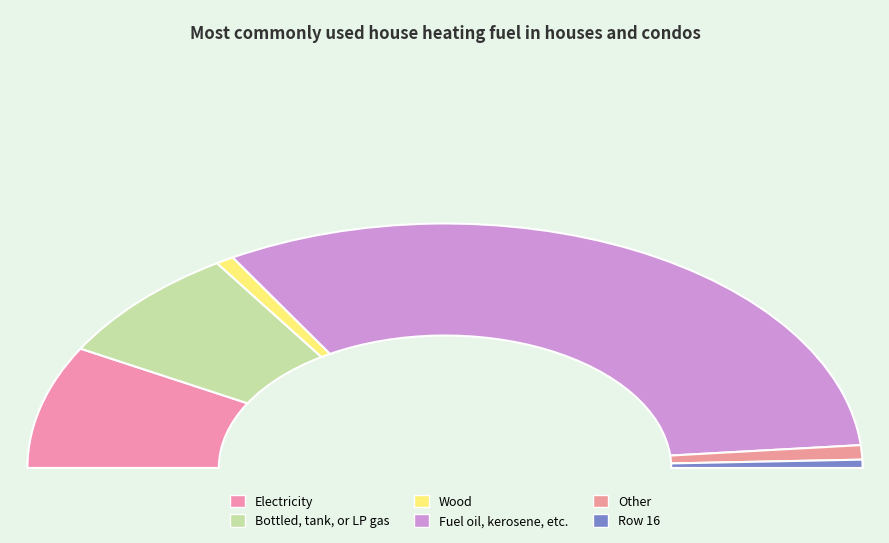

How many slices are in this pie chart?

6